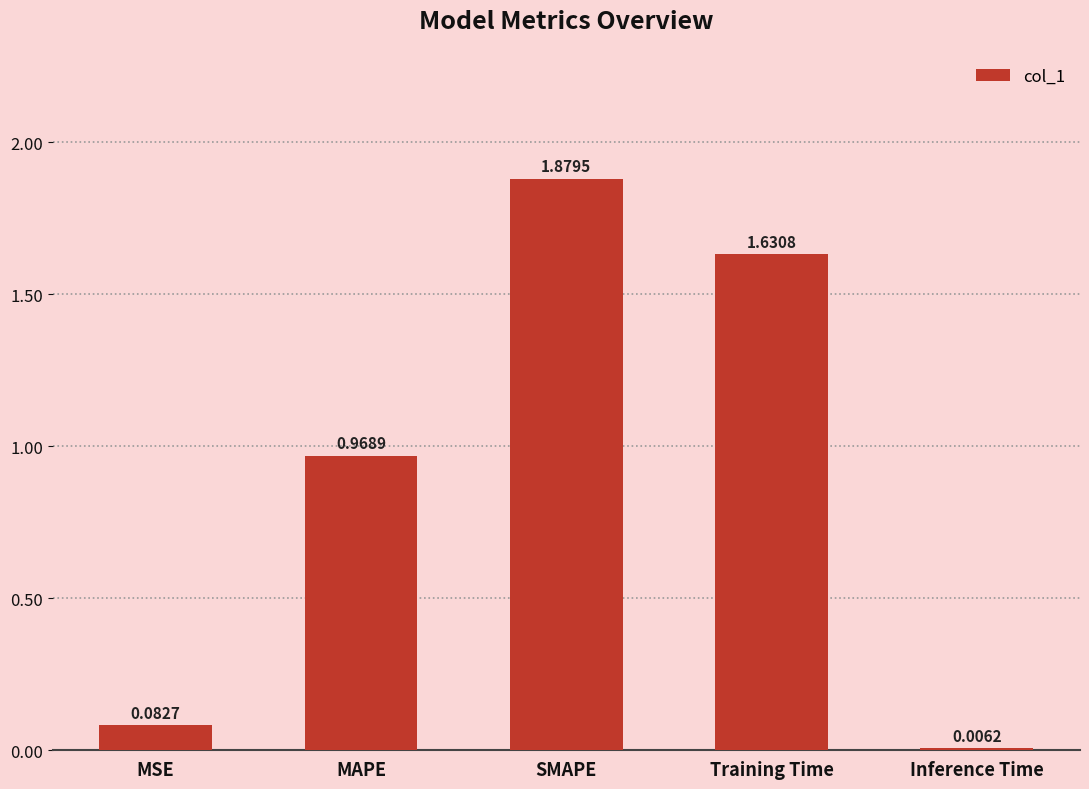

Are the bars horizontal?

No